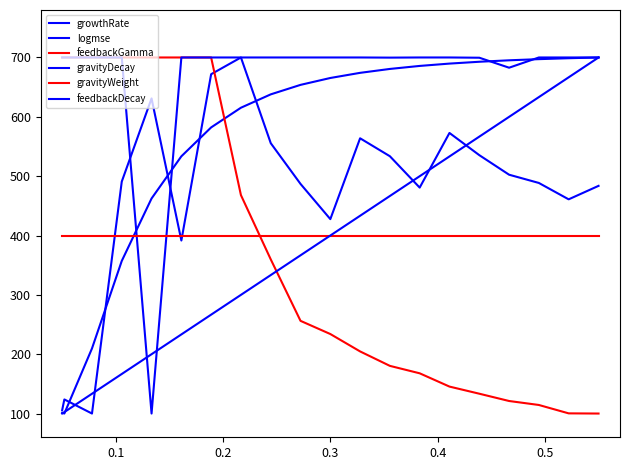

Reading left to right, list all the values displayed in this chart.

growthRate: 105.9	123.8	100.0	490.9	631.0	391.5	671.8	700.0	555.5	487.0	427.6	563.8	533.6	480.7	572.8	535.4	502.4	488.6	461.0	483.7
logmse: 101.5	100.0	209.7	357.1	462.4	533.5	582.2	615.3	637.9	653.8	665.4	674.1	680.7	685.8	689.7	692.8	695.2	697.2	698.7	700.0
feedbackGamma: 700.0	700.0	700.0	700.0	700.0	700.0	700.0	468.0	359.7	256.2	234.0	204.7	180.3	167.8	145.4	133.4	121.1	114.4	100.3	100.0
gravityDecay: 700.0	700.0	700.0	700.0	100.0	700.0	700.0	700.0	700.0	700.0	700.0	700.0	699.8	700.0	700.0	699.6	682.8	700.0	700.0	700.0
gravityWeight: 400.0	400.0	400.0	400.0	400.0	400.0	400.0	400.0	400.0	400.0	400.0	400.0	400.0	400.0	400.0	400.0	400.0	400.0	400.0	400.0
feedbackDecay: 100.0	102.4	133.3	166.7	200.0	233.3	266.6	300.0	333.3	366.6	400.0	433.3	466.6	499.9	533.2	566.6	599.9	633.2	666.6	700.0